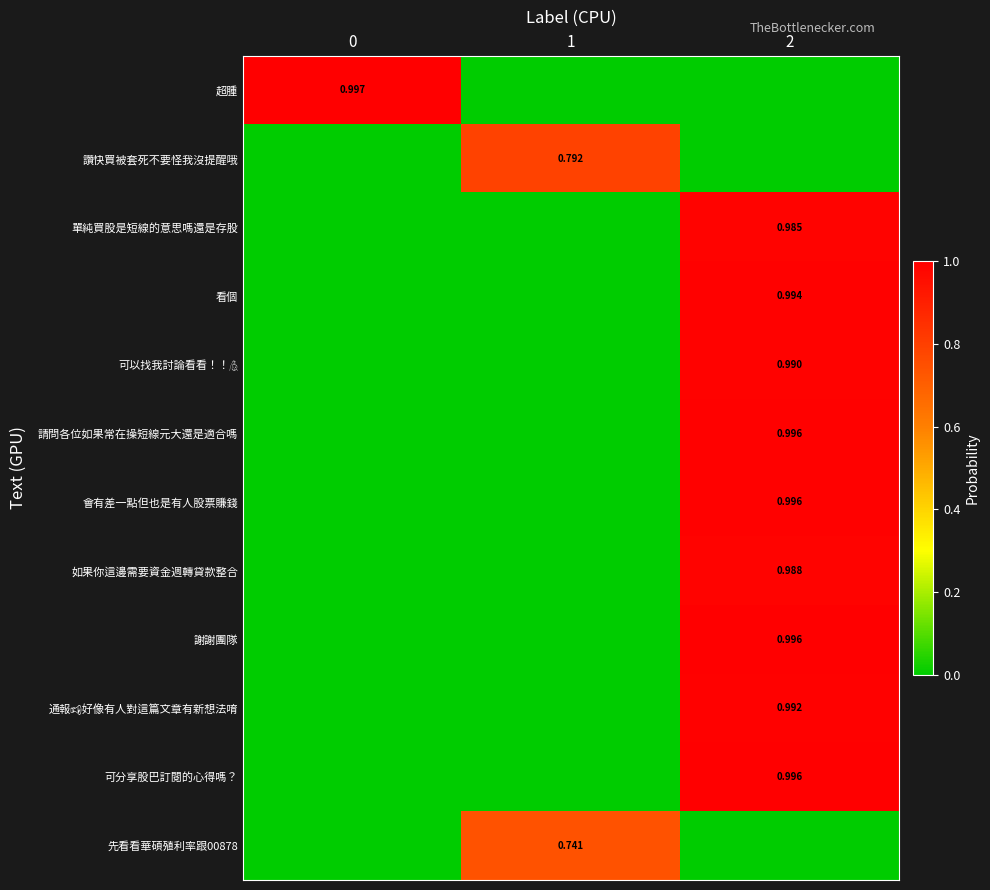

Which series has the largest range (max minus min)?

超腫